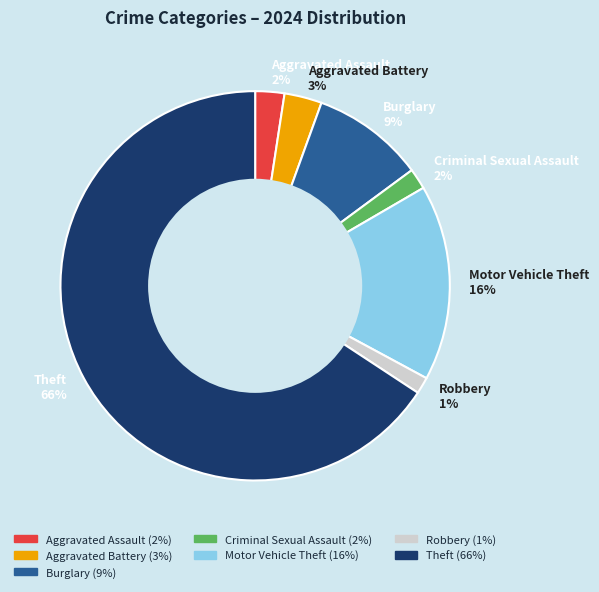

Count the number of slices in the pie.

7